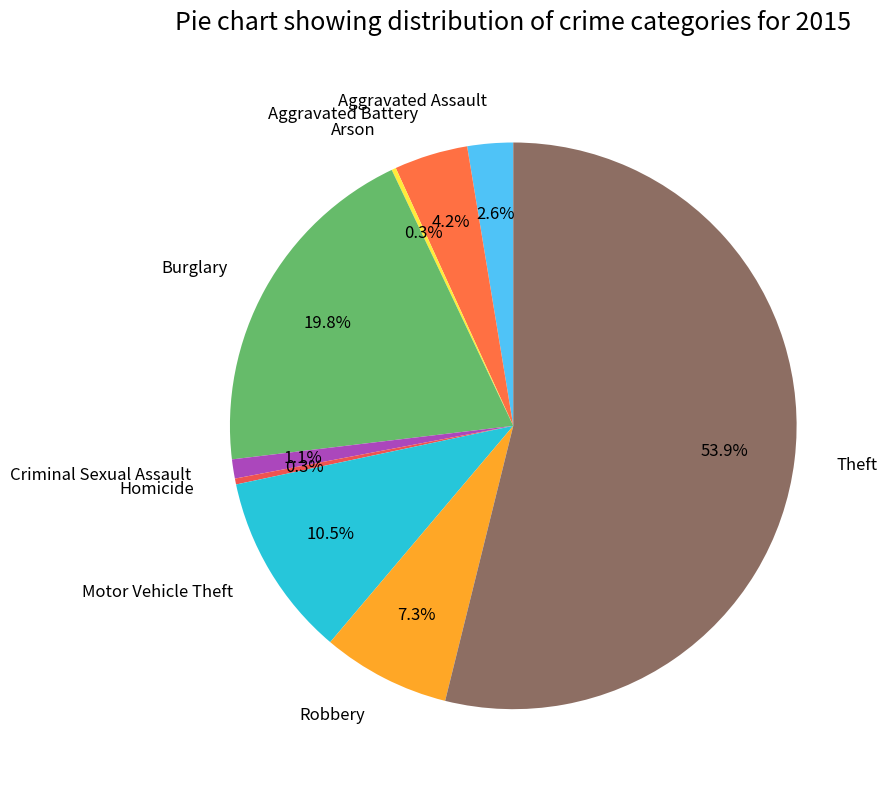

Is there a majority slice in this chart?

Yes